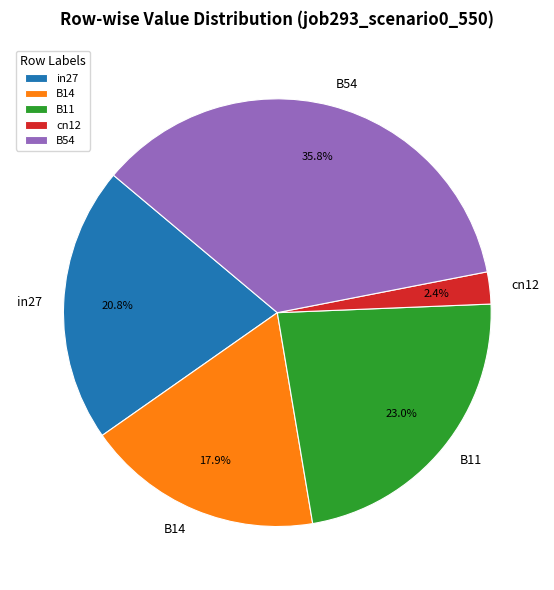

How many slices are in this pie chart?

5